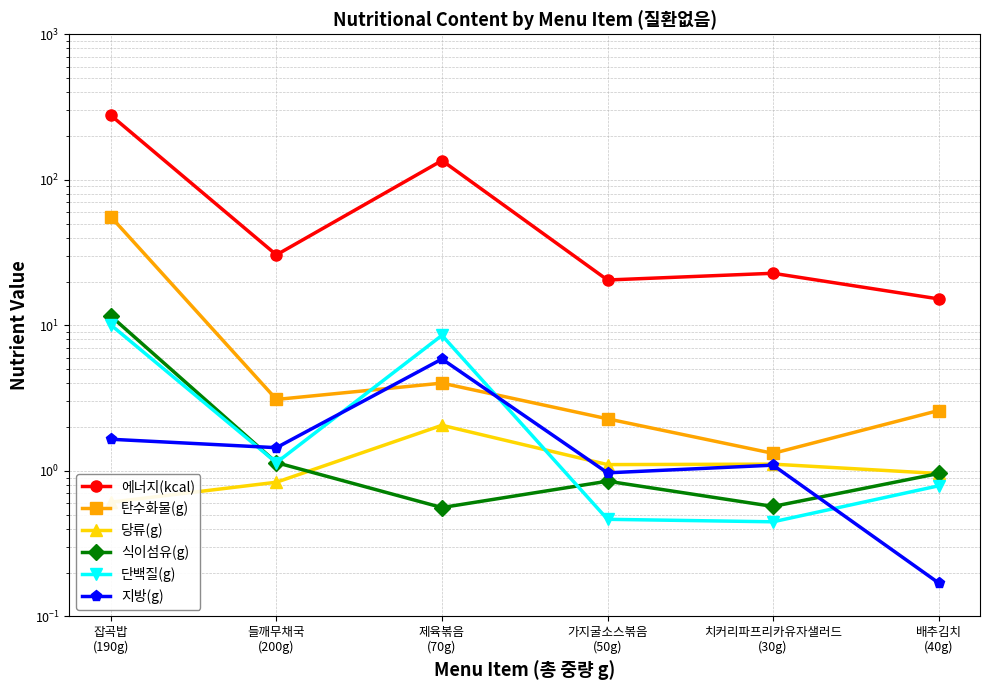

Reading right to left, transcribe all the data shown in this chart.

에너지(kcal): 15.2	22.8	20.5	135.7	30.5	277.4
탄수화물(g): 2.6	1.3	2.3	4.0	3.1	55.7
당류(g): 1.0	1.1	1.1	2.1	0.8	0.6
식이섬유(g): 1.0	0.6	0.8	0.6	1.1	11.6
단백질(g): 0.8	0.4	0.5	8.5	1.1	10.1
지방(g): 0.2	1.1	1.0	5.9	1.4	1.6